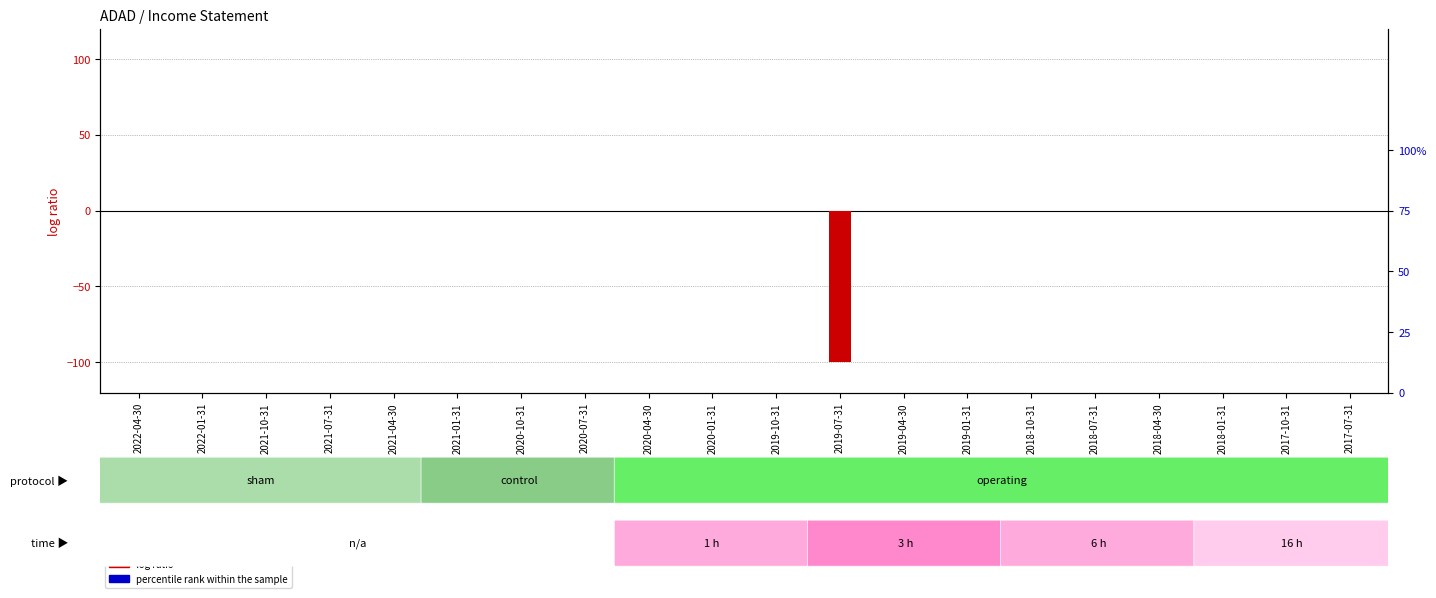

What position from the right is 2017-10-31?

2